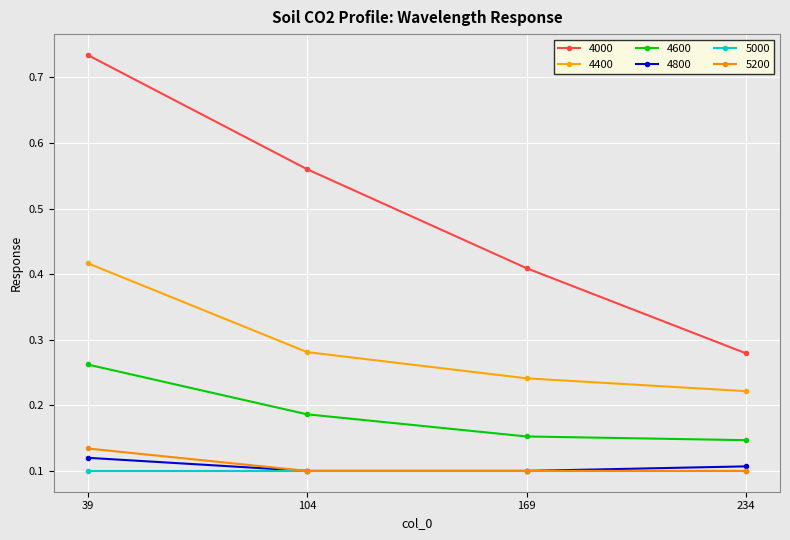

True or false: 4800 and 4400 cross at least once.

False